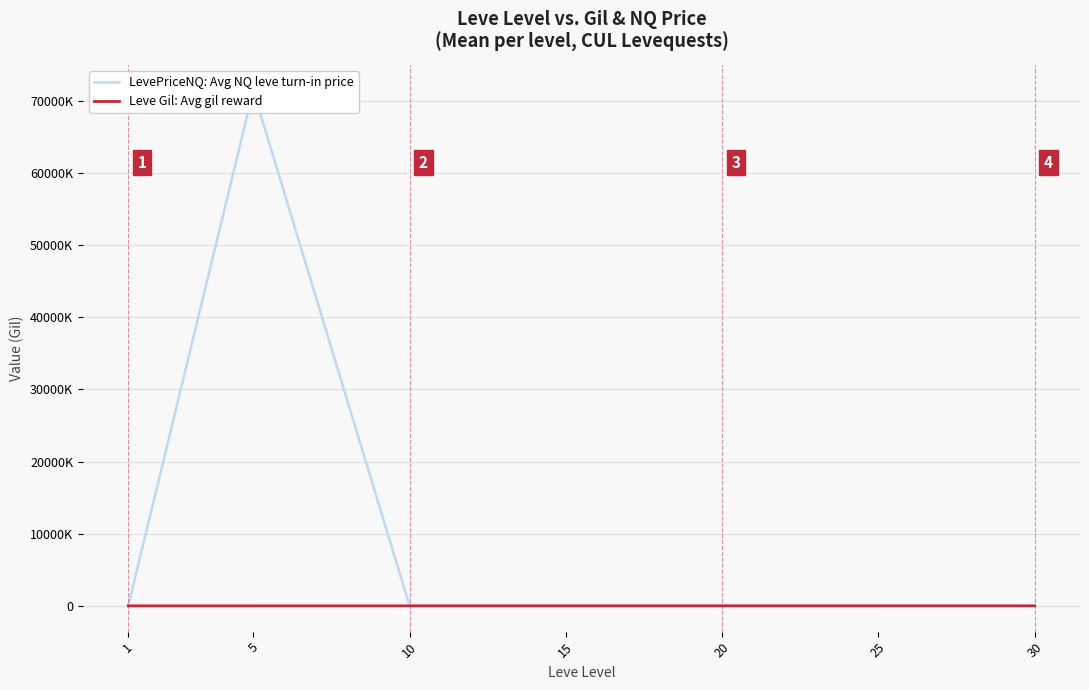

Between 15 and 10, which is larger?

10